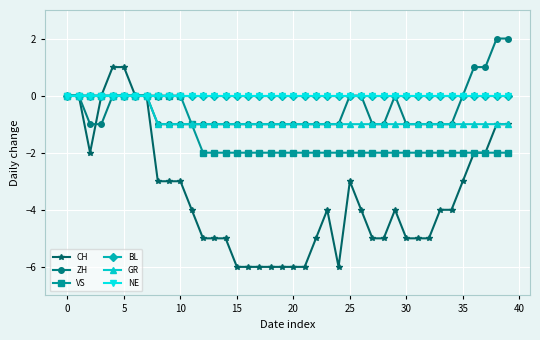

Is this an area chart (filled region under the line)?

No